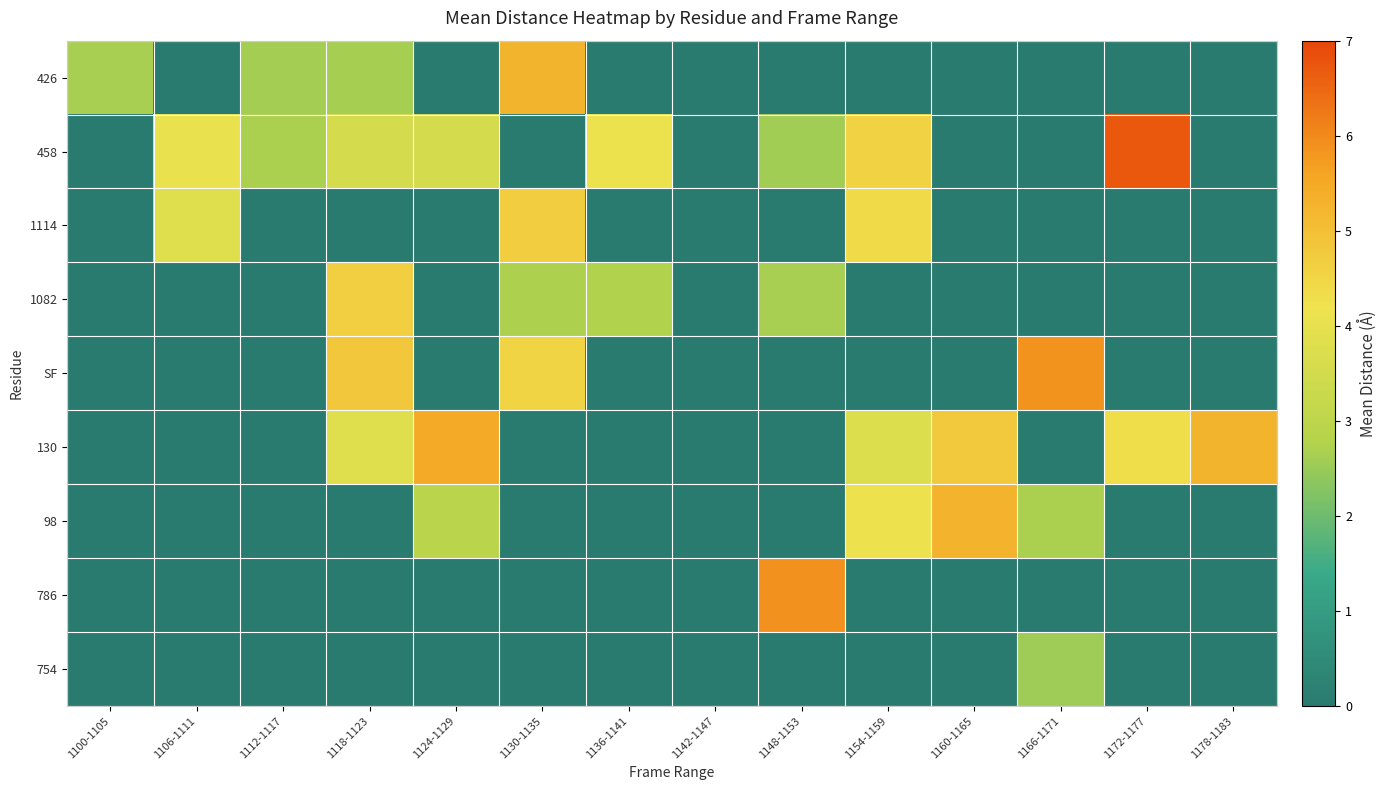

What is the greatest value displayed?

6.7